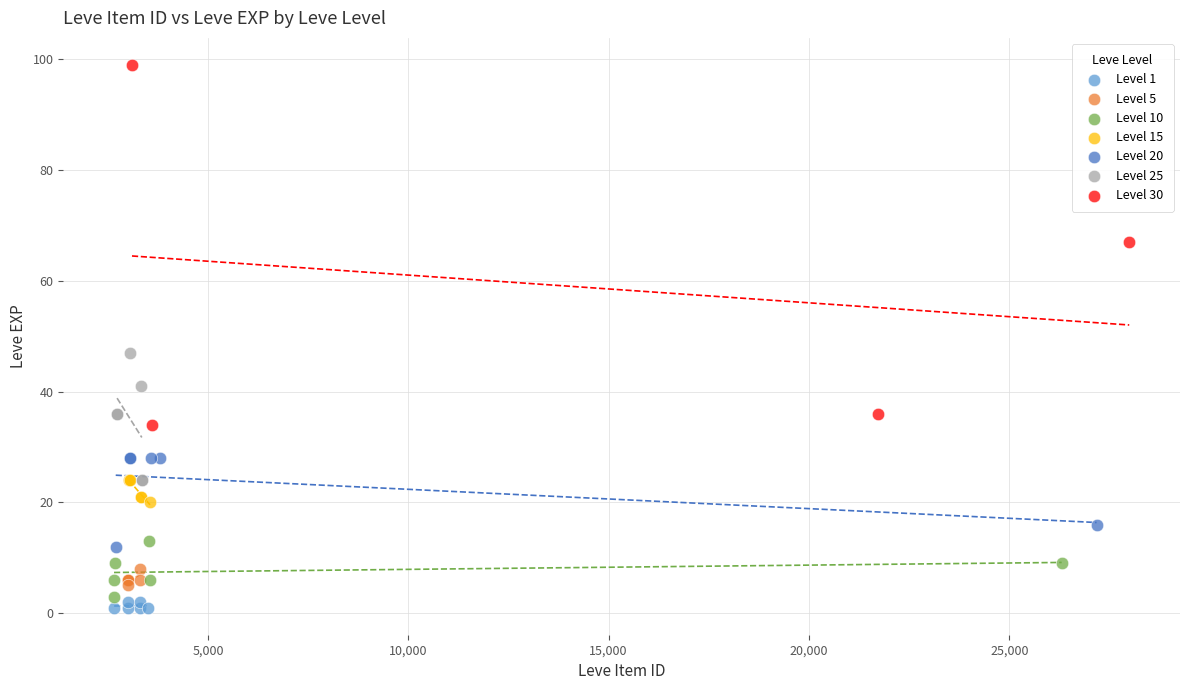

Which series reaches the maximum Y coordinate?

Level 30